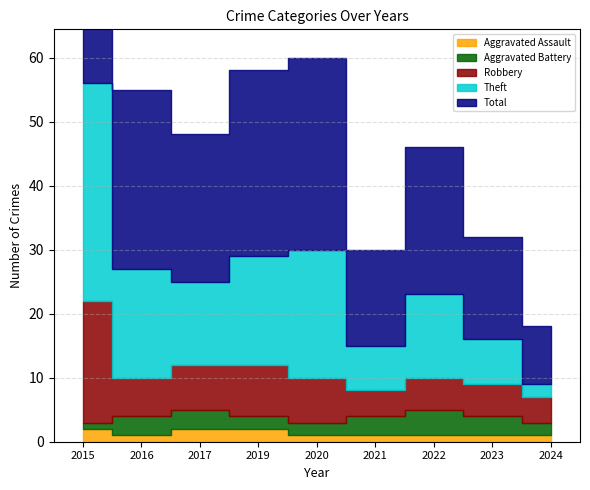

Reading left to right, transcribe all the data shown in this chart.

Aggravated Assault: 2015=2	2016=1	2017=2	2019=2	2020=1	2021=1	2022=1	2023=1	2024=1
Aggravated Battery: 2015=1	2016=3	2017=3	2019=2	2020=2	2021=3	2022=4	2023=3	2024=2
Robbery: 2015=19	2016=6	2017=7	2019=8	2020=7	2021=4	2022=5	2023=5	2024=4
Theft: 2015=34	2016=17	2017=13	2019=17	2020=20	2021=7	2022=13	2023=7	2024=2
Total: 2015=56	2016=28	2017=23	2019=29	2020=30	2021=15	2022=23	2023=16	2024=9